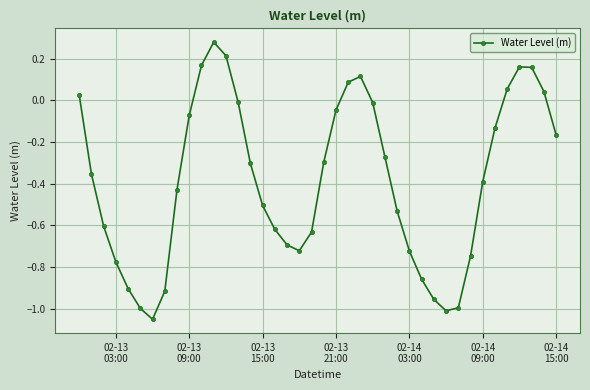

How many interior local valleys (lower than both neighbors) does the data have?

3